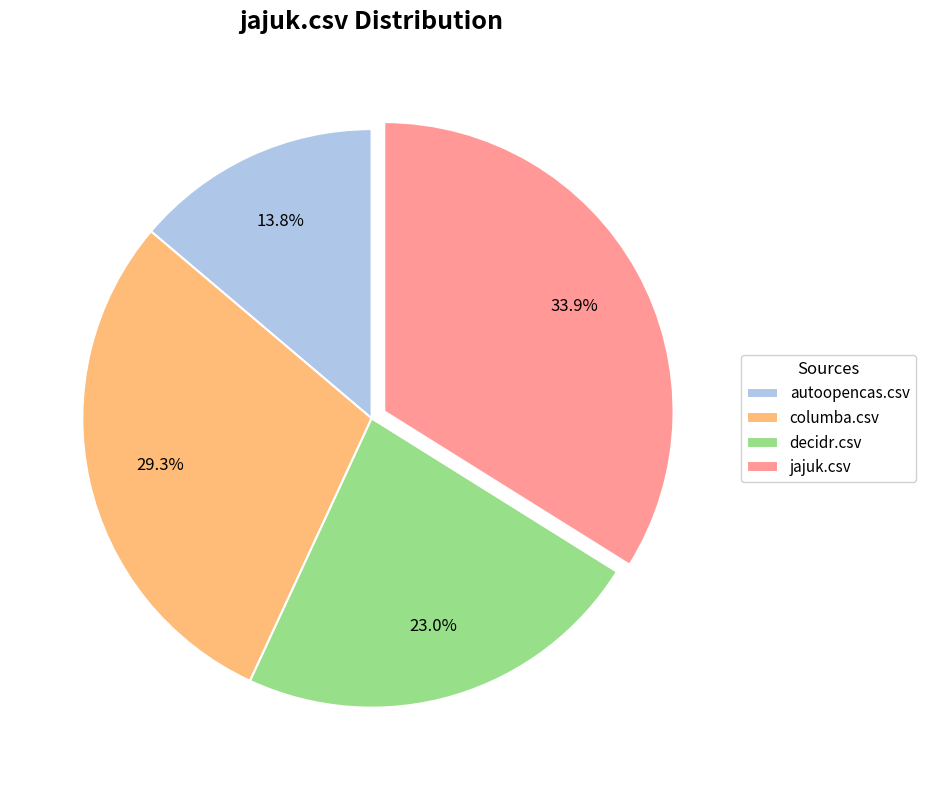

How many segments does this pie chart have?

4